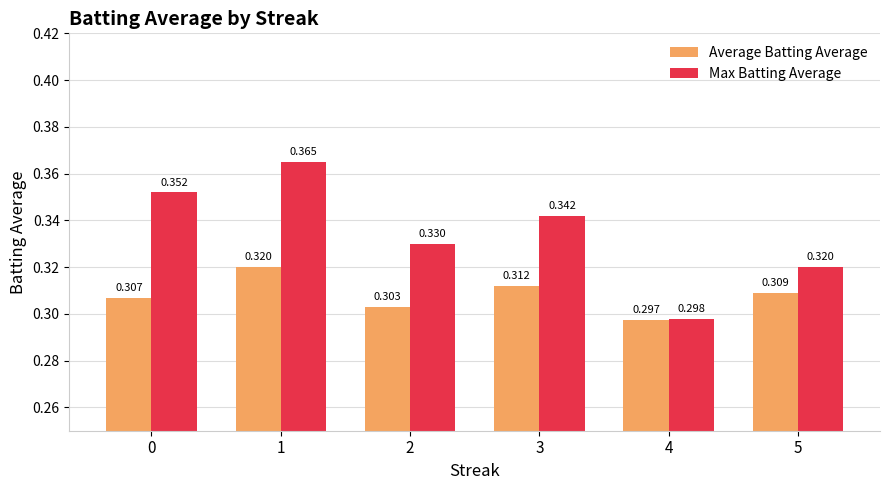

How many groups of bars are there?

6